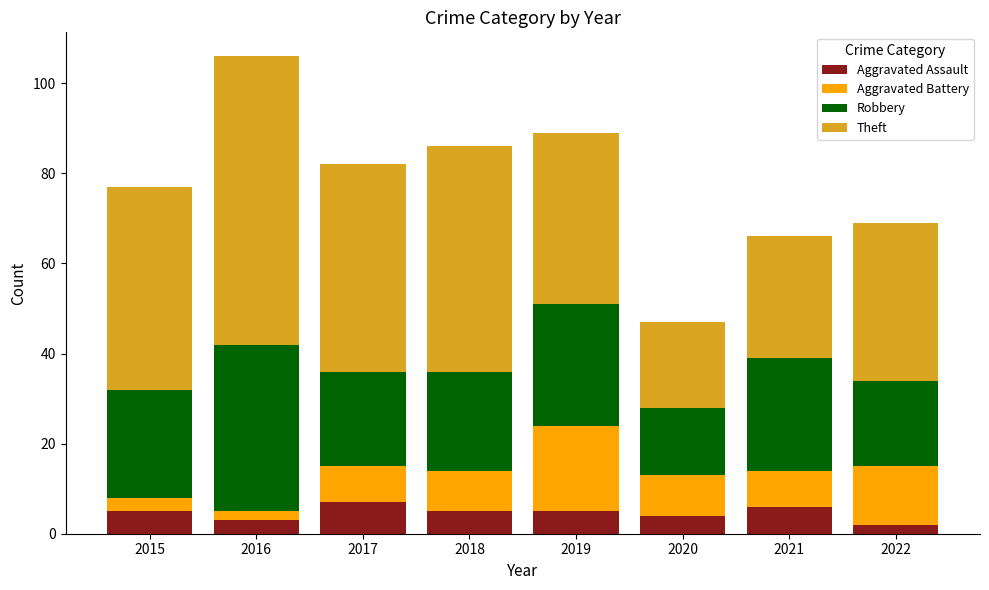

What value does the Aggravated Assault series have at 2021?

6